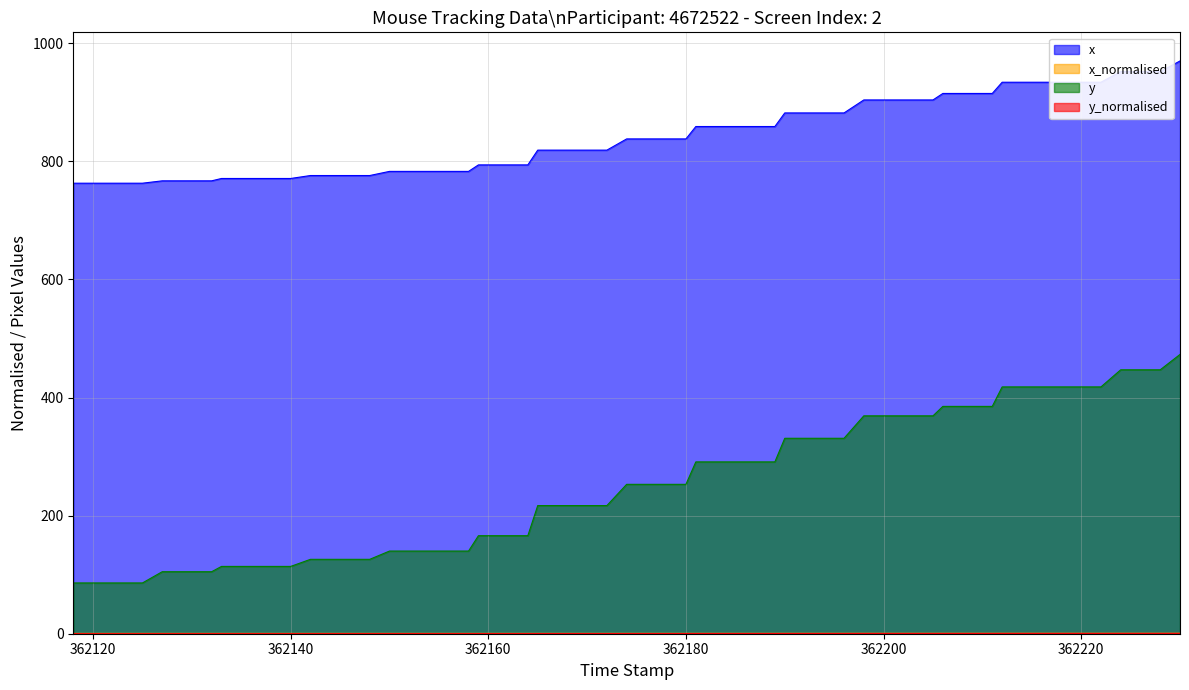

What are all the series names shown in the legend?

x, x_normalised, y, y_normalised